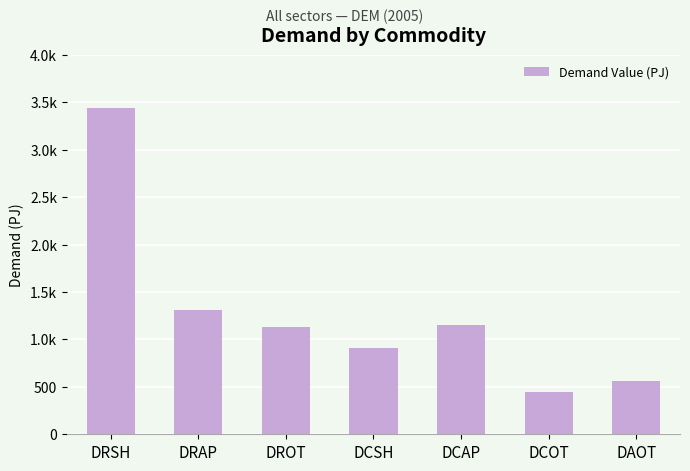

Reading left to right, transcribe all the data shown in this chart.

DRSH=3440.0	DRAP=1305.2	DROT=1134.7	DCSH=904.4	DCAP=1148.7	DCOT=446.9	DAOT=564.8